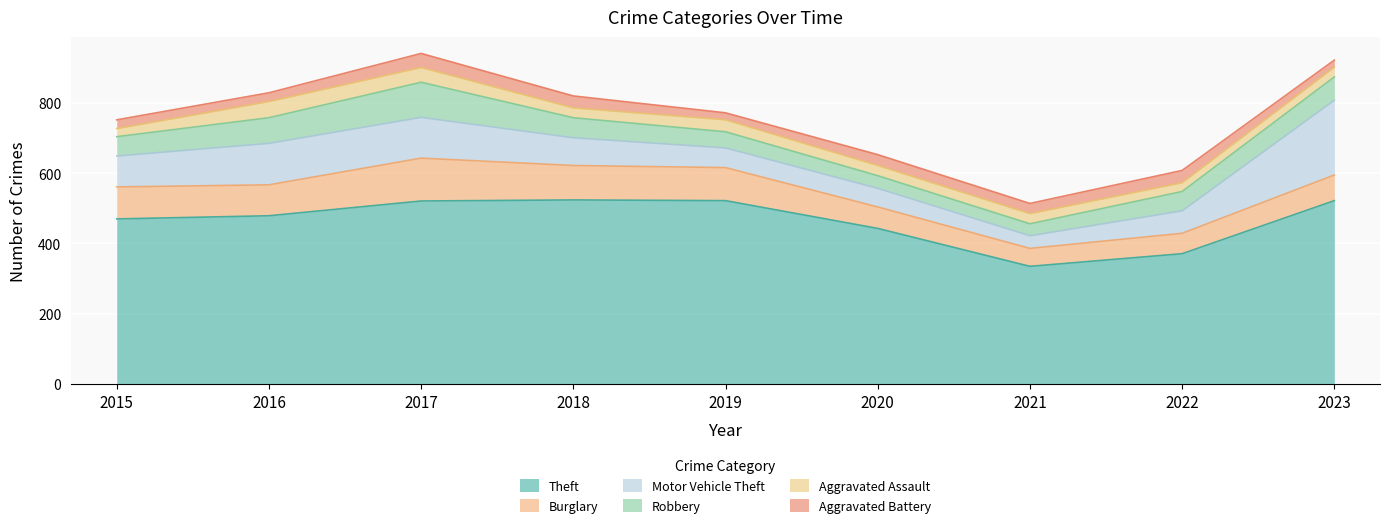

Which has a higher value, 2016 or 2017?

2017